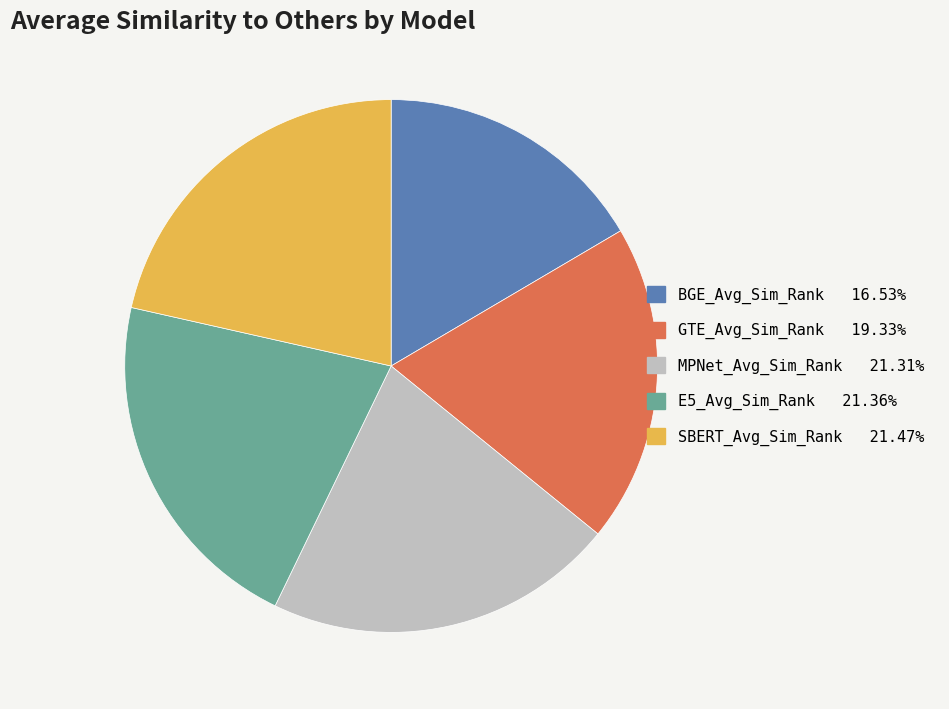

Which category has the smallest portion of the pie?

BGE_Avg_Sim_Rank